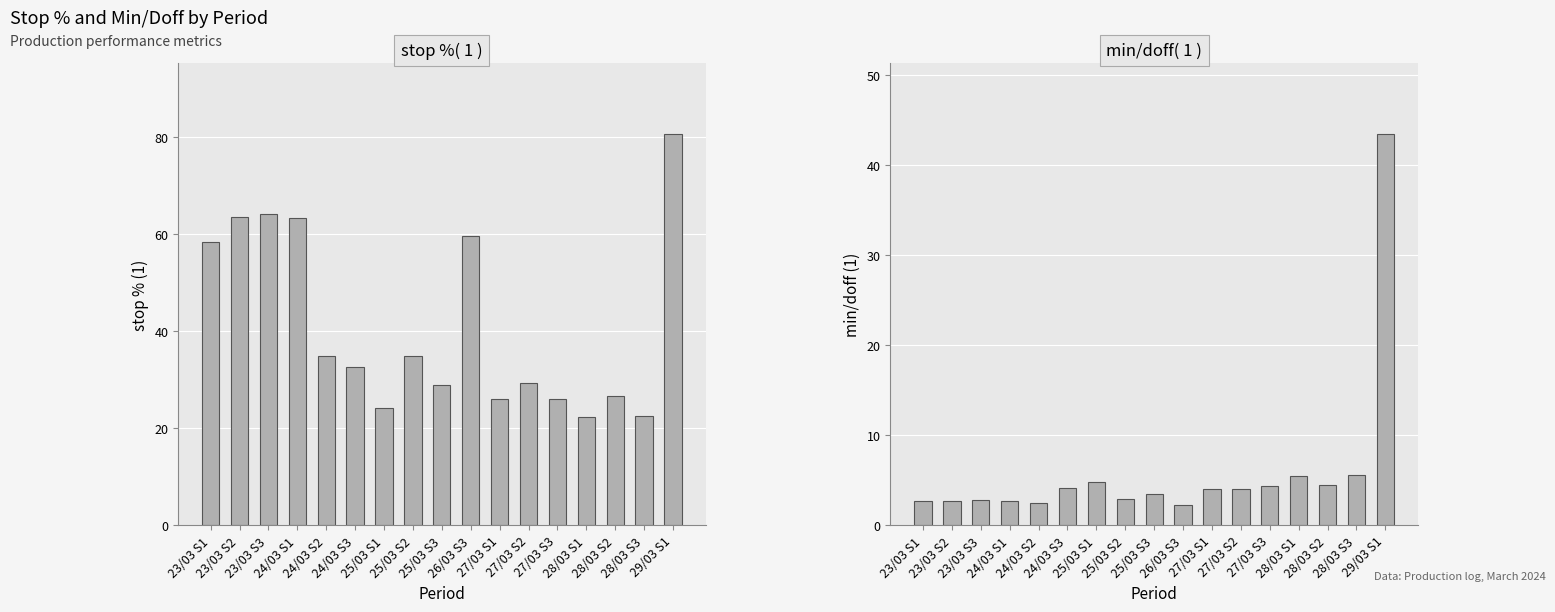

What is the value of the min/doff( 1 ) bar at the 9th from the left?

3.5